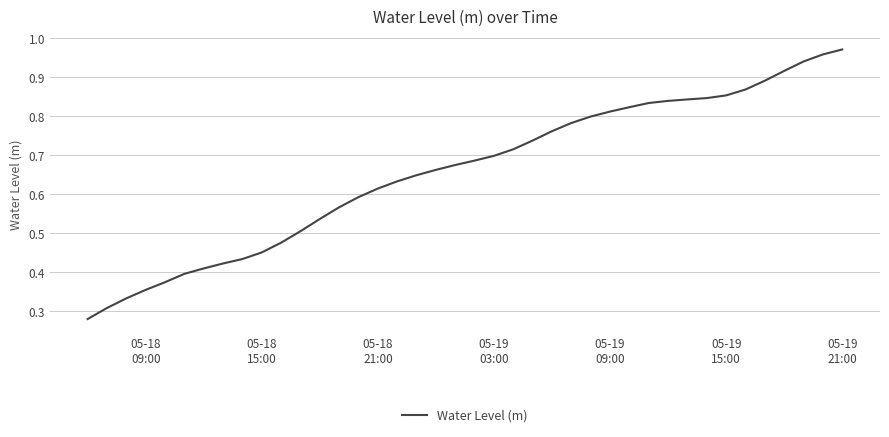

Reading right to left, what are all the values shown in this chart?

1.0	1.0	0.9	0.9	0.9	0.9	0.9	0.8	0.8	0.8	0.8	0.8	0.8	0.8	0.8	0.8	0.7	0.7	0.7	0.7	0.7	0.7	0.6	0.6	0.6	0.6	0.6	0.5	0.5	0.5	0.5	0.4	0.4	0.4	0.4	0.4	0.4	0.3	0.3	0.3